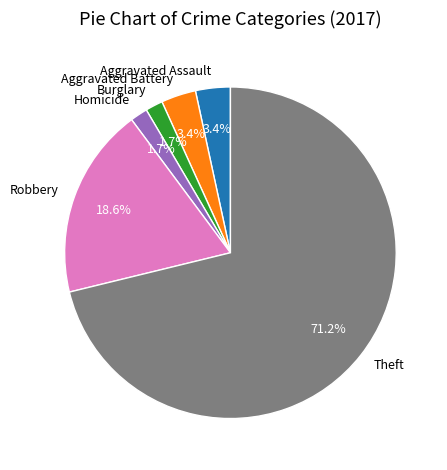

What is the majority slice?

Theft